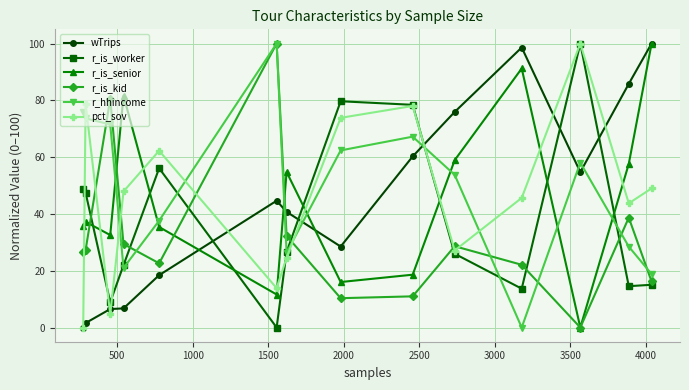

How many times do r_is_kid and wTrips cross each other?

1